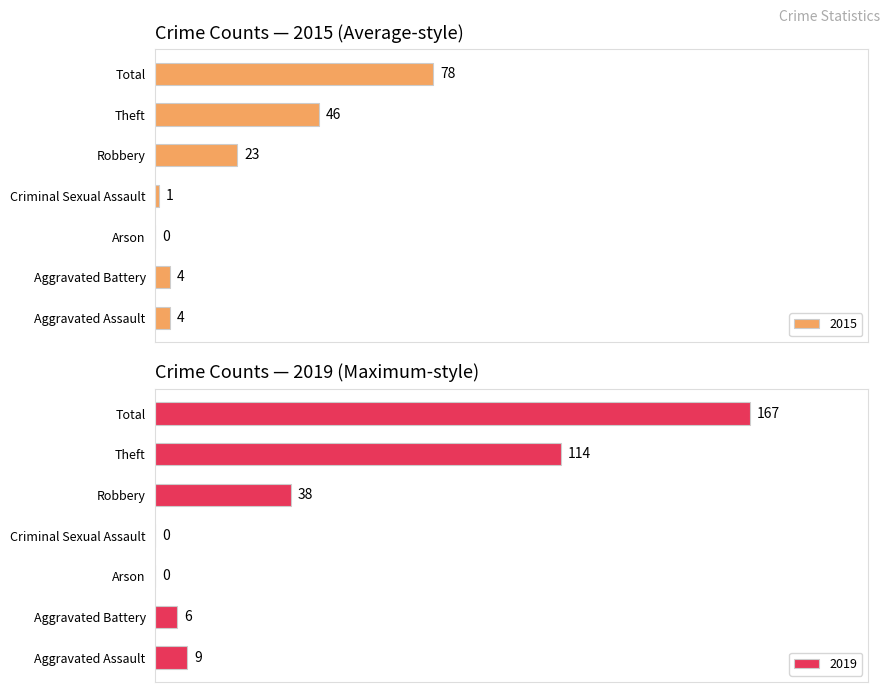

The value of 2019 at Aggravated Battery is 10. True or false?

False